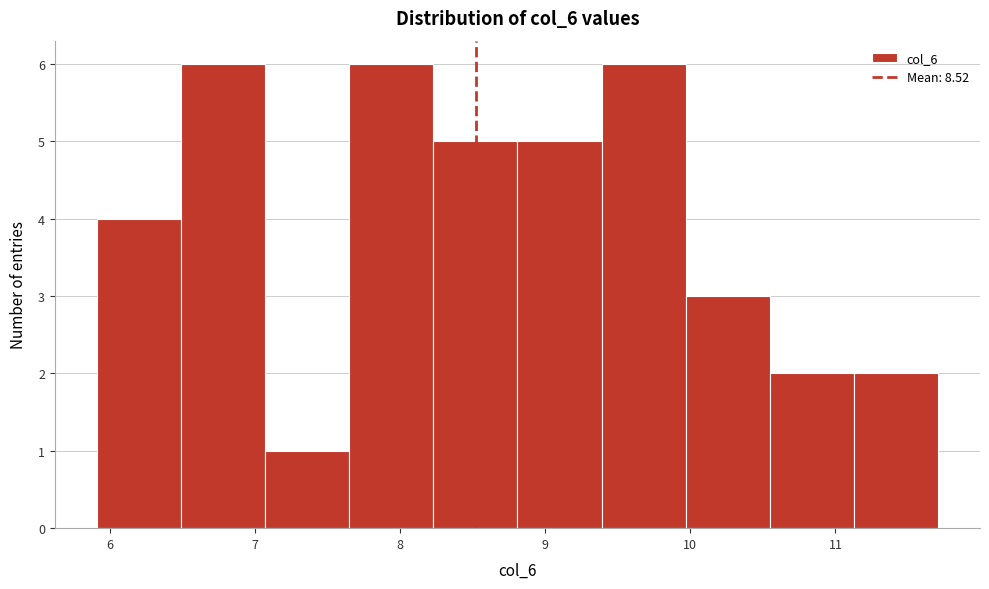

Reading left to right, transcribe this chart: for each bar, give the range it covers on the x-axis and its height. Neither the bar edges nor the heights are printed on the chart, so give them approximately, as read against the axes.

5.9 to 6.5: 4
6.5 to 7.1: 6
7.1 to 7.7: 1
7.7 to 8.2: 6
8.2 to 8.8: 5
8.8 to 9.4: 5
9.4 to 10.0: 6
10.0 to 10.5: 3
10.5 to 11.1: 2
11.1 to 11.7: 2